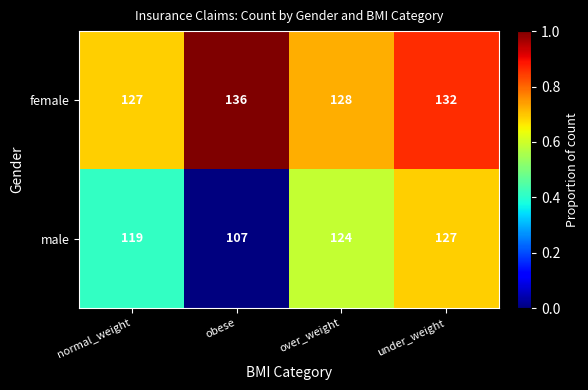

The value of female at normal_weight is 60. True or false?

False